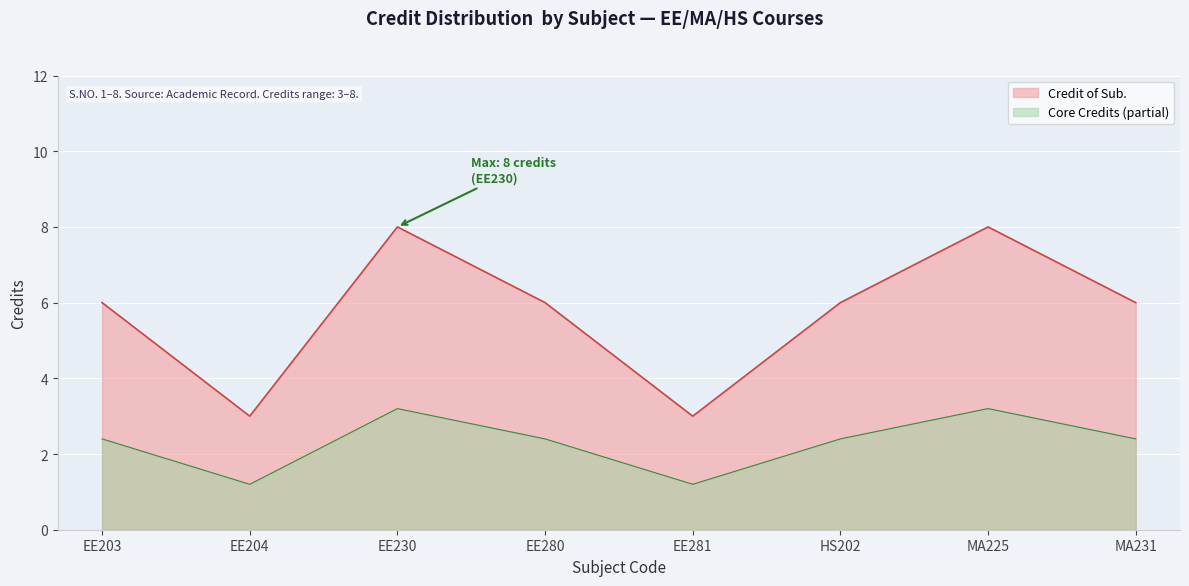

Where is the first local maximum?

EE230